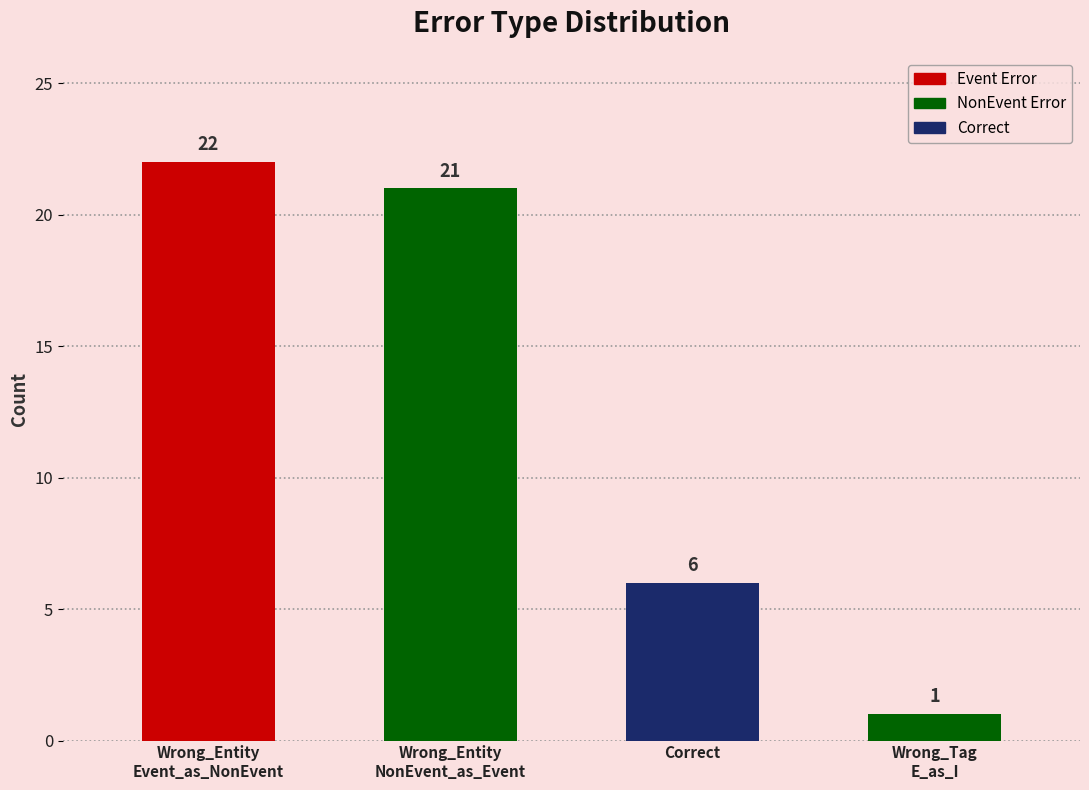

The value at Wrong_Entity
NonEvent_as_Event is 21. True or false?

True